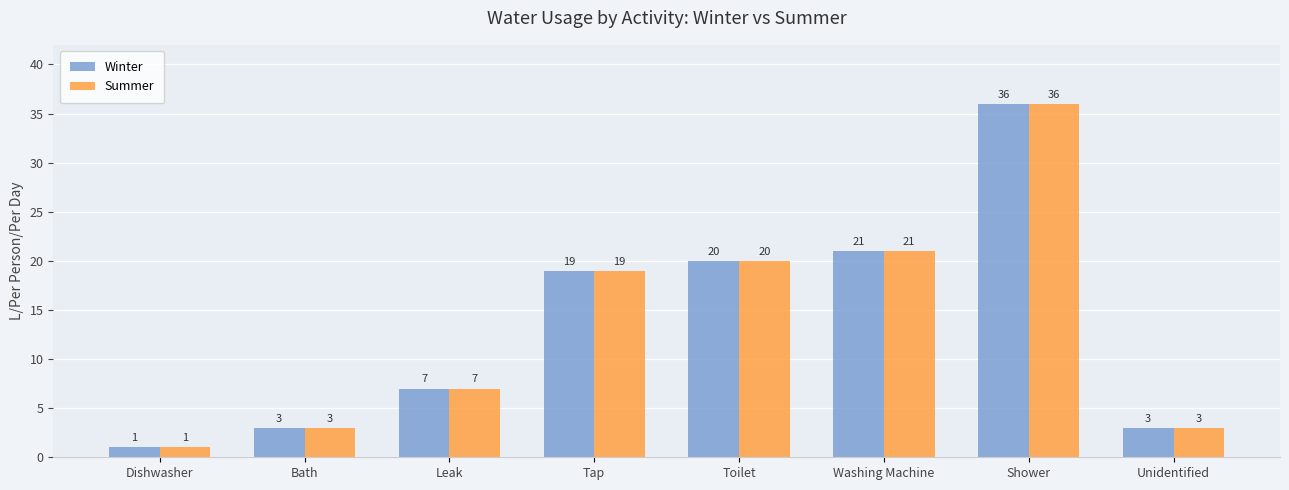

What is the value of the Summer bar at the 8th from the left?

3